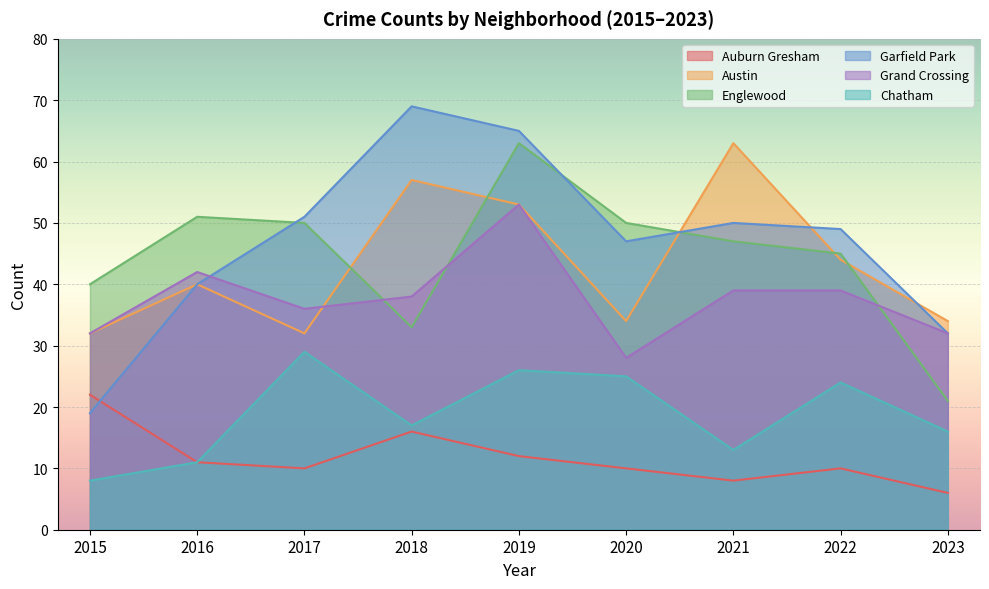

True or false: Auburn Gresham and Garfield Park cross at least once.

True